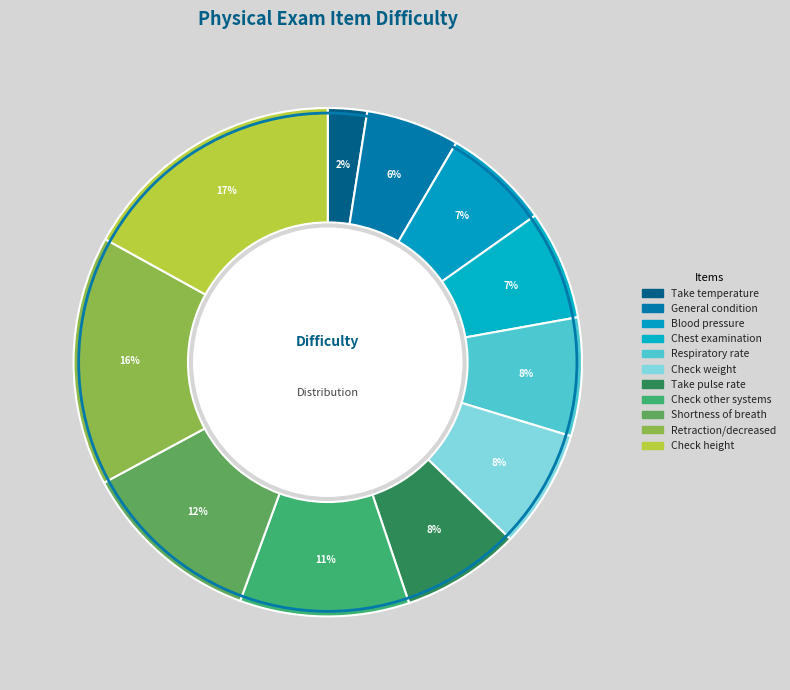

How many slices are in this pie chart?

11